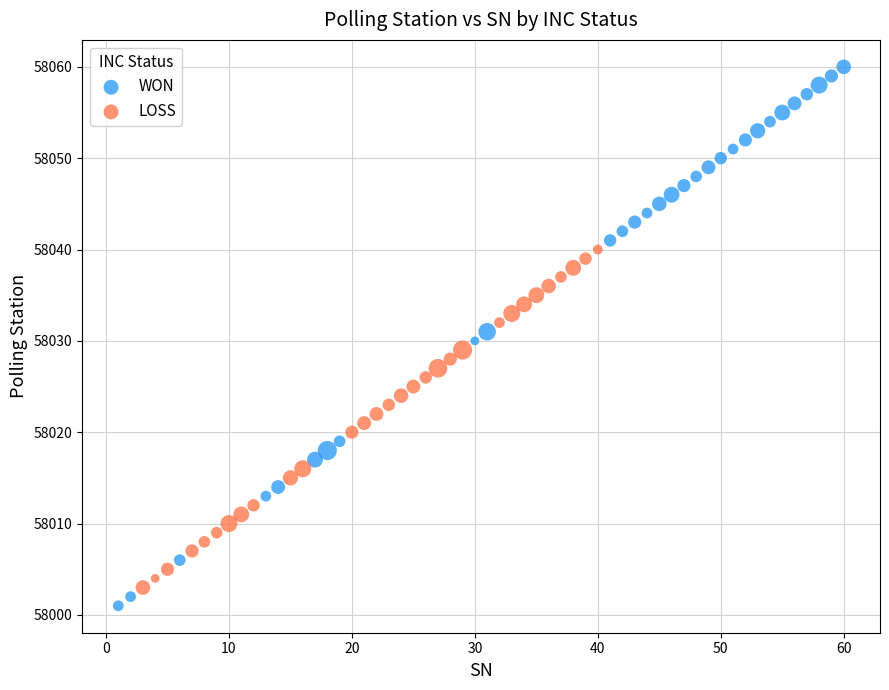

Which series reaches the maximum Y coordinate?

WON